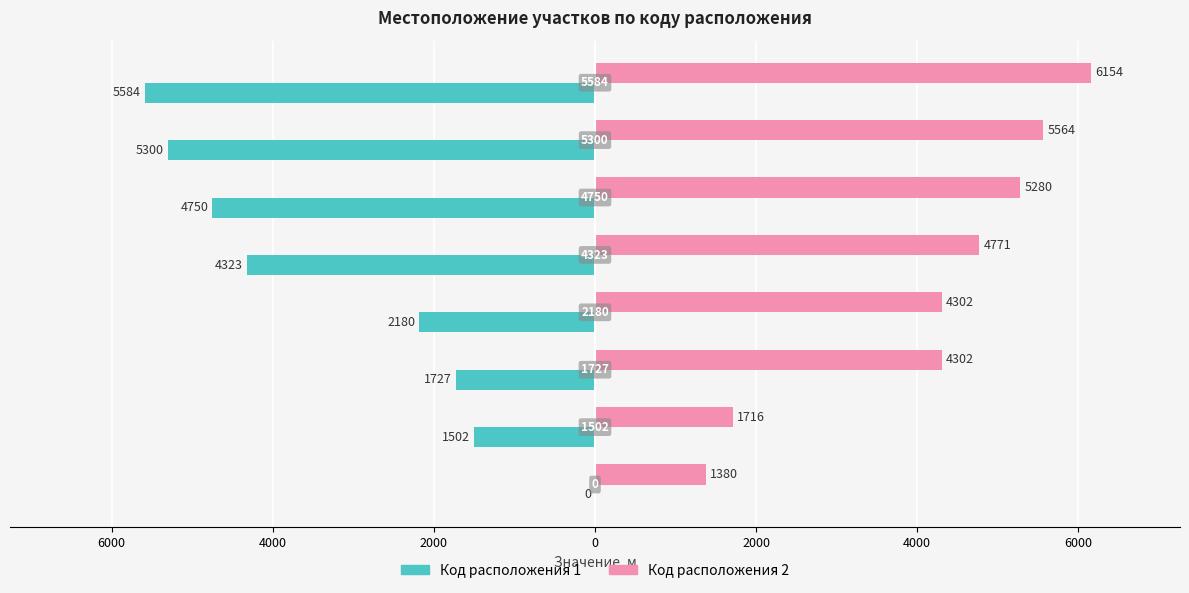

What are all the series names shown in the legend?

Код расположения 1, Код расположения 2